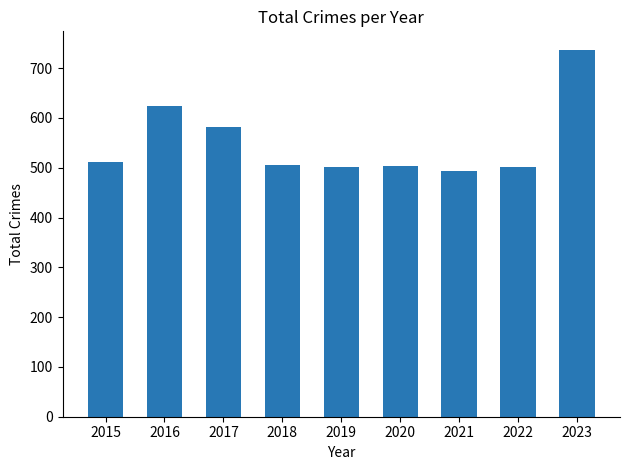

Which category has the highest value across all series?

2023